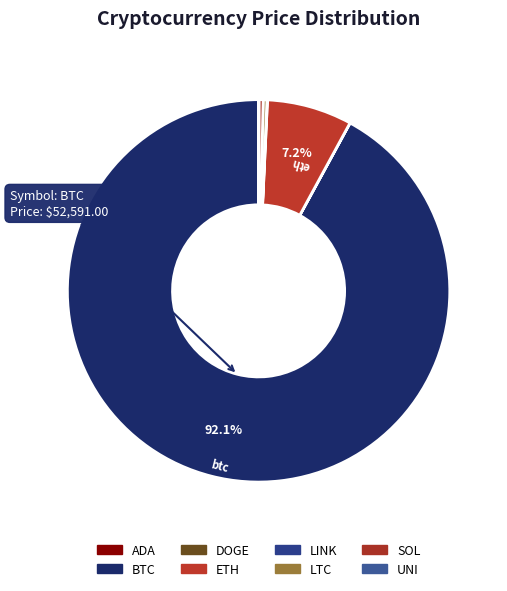

To the nearest percent, what is the average slice percentage?

13%